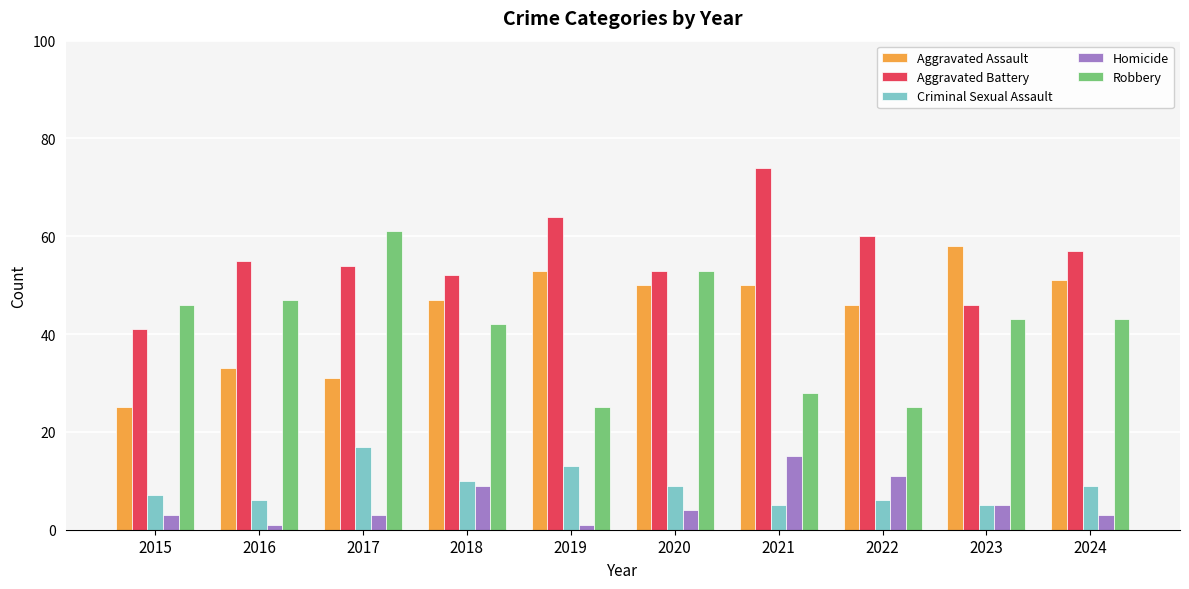

True or false: Aggravated Battery has a value of 64 at 2019.

True